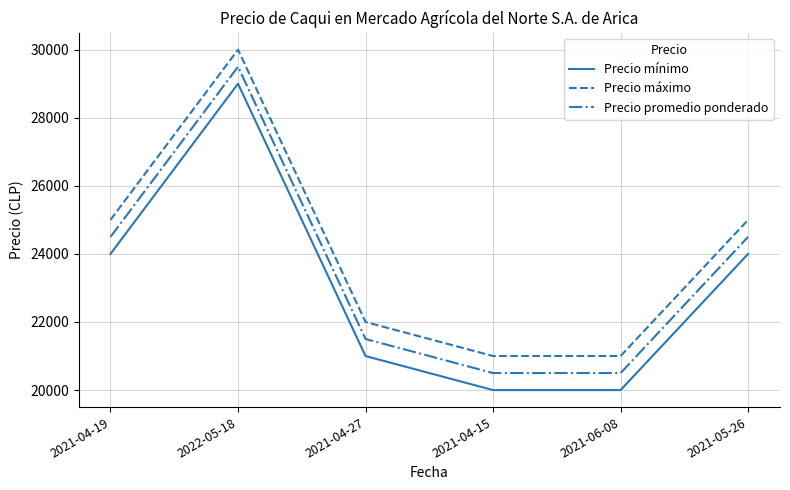

True or false: Precio máximo and Precio mínimo intersect in this chart.

False